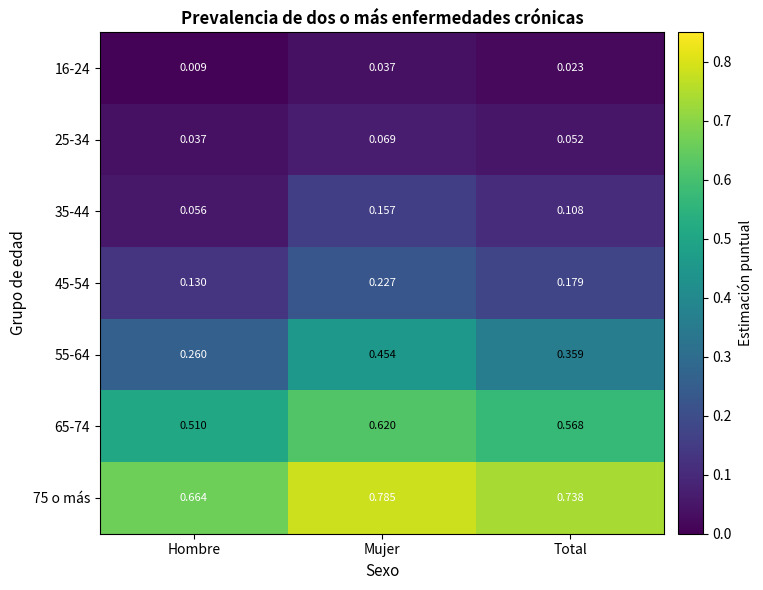

At which category is the sum across all series the highest?

Mujer